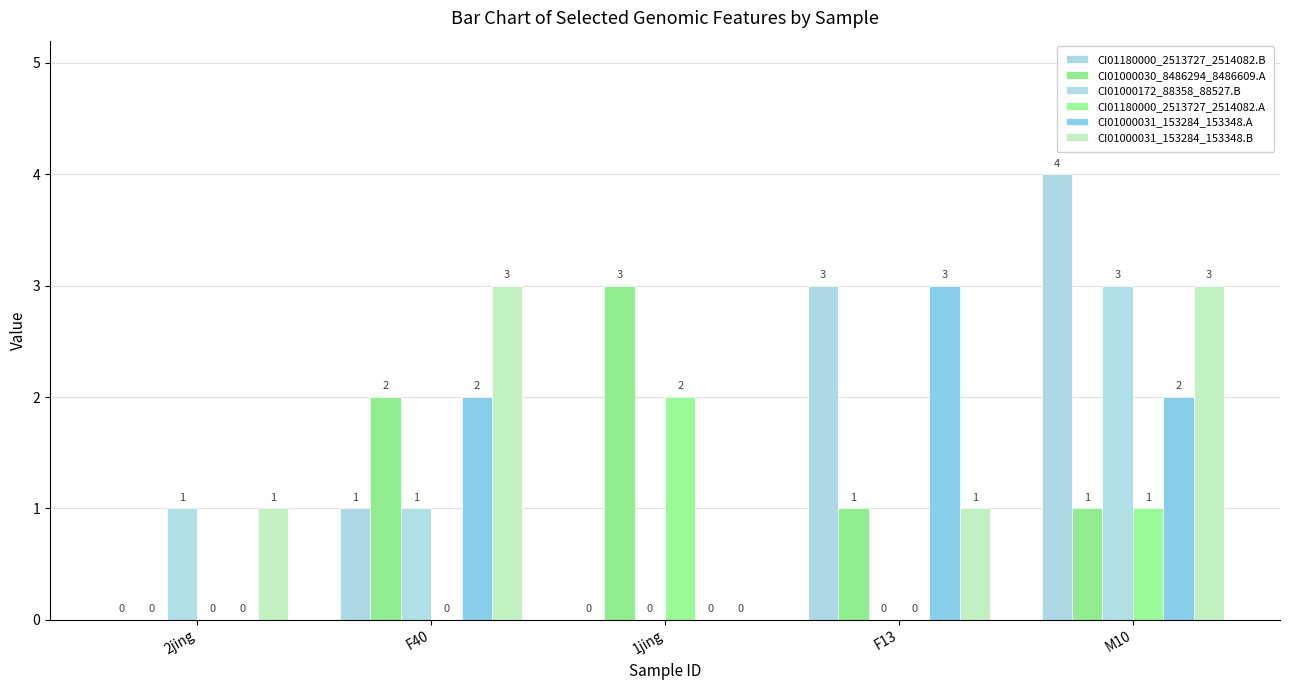

How many groups of bars are there?

5